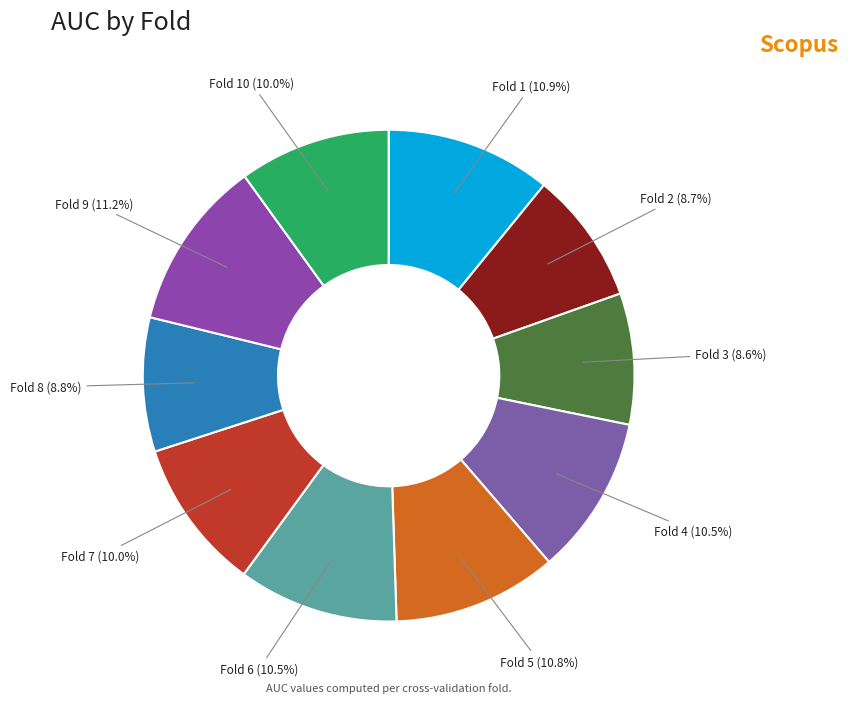

Is the sum of Fold 7 (10.0%) and Fold 3 (8.6%) greater than half?

No